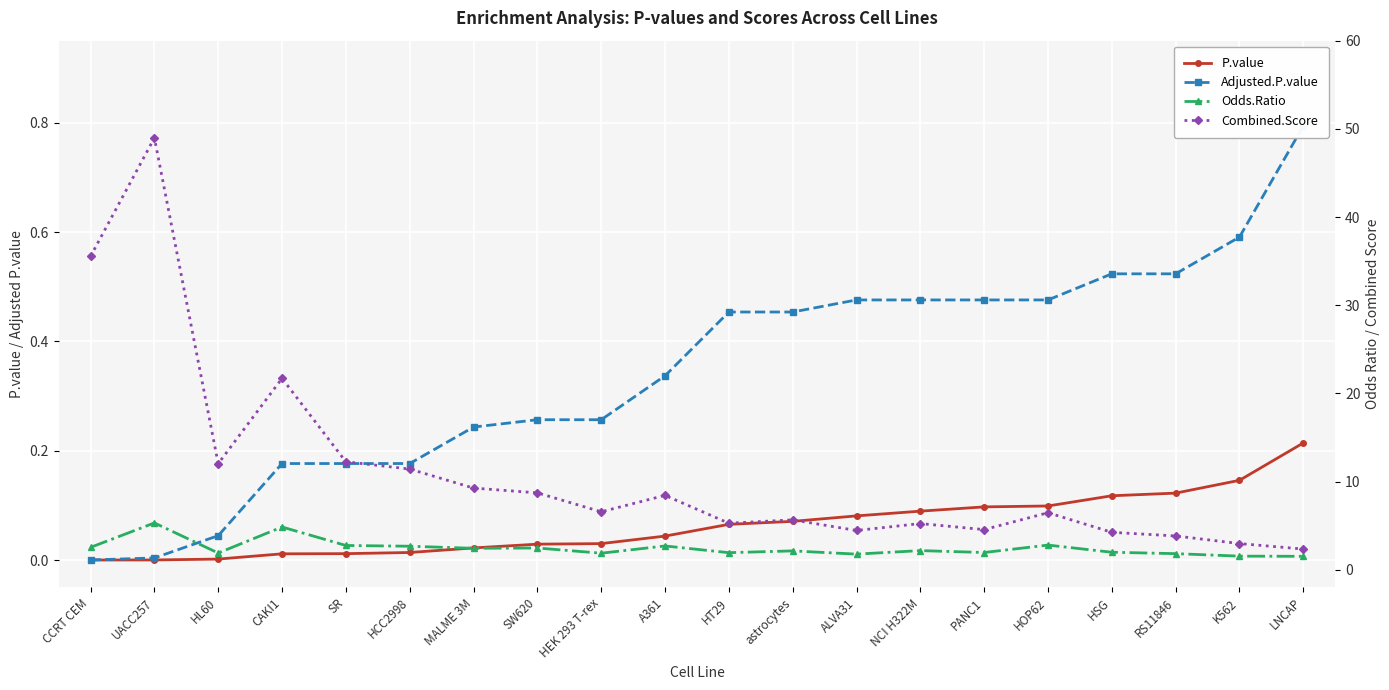

Which label corresponds to the smallest value in the chart?

CCRT CEM